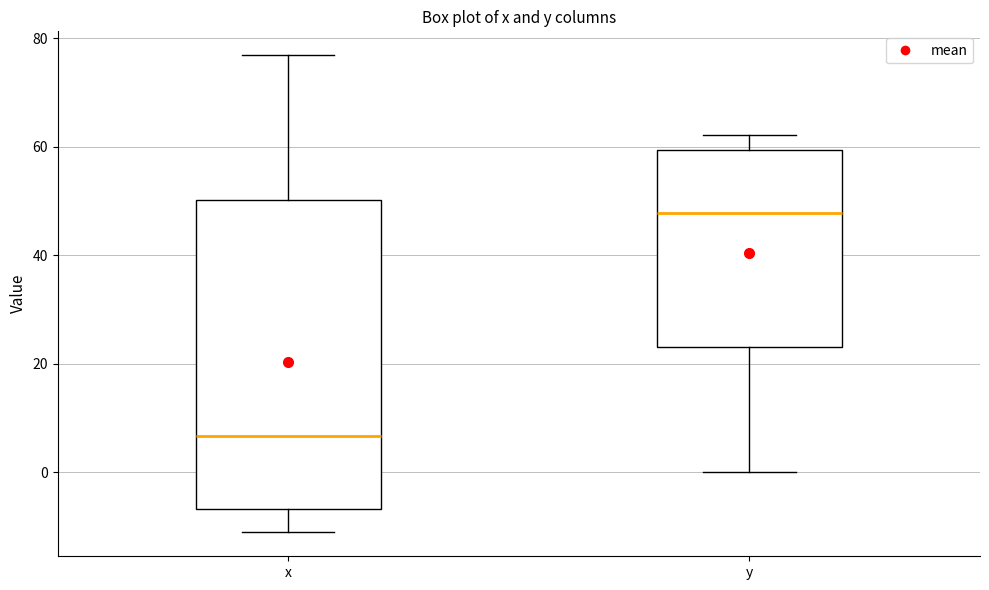

Reading left to right, transcribe this box plot: for each box, give where its median line is, the range the box spans, and where its two whiskers end, as read against the y-axis. The values are not printed on the chart, so give them approximately, as read against the axis.

x: median 6, box -6 to 50, whiskers -12 to 76
y: median 48, box 24 to 60, whiskers 0 to 62